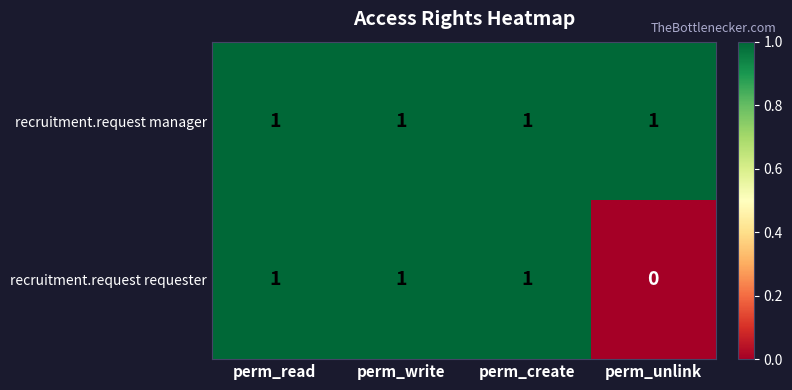

Which category has the lowest value in the recruitment.request requester series?

perm_unlink